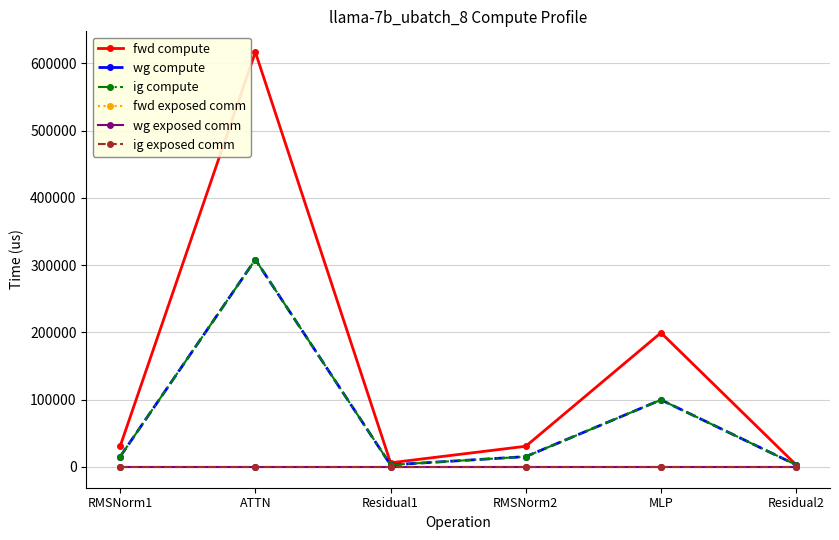

What is the maximum value shown in the chart?

616731.6